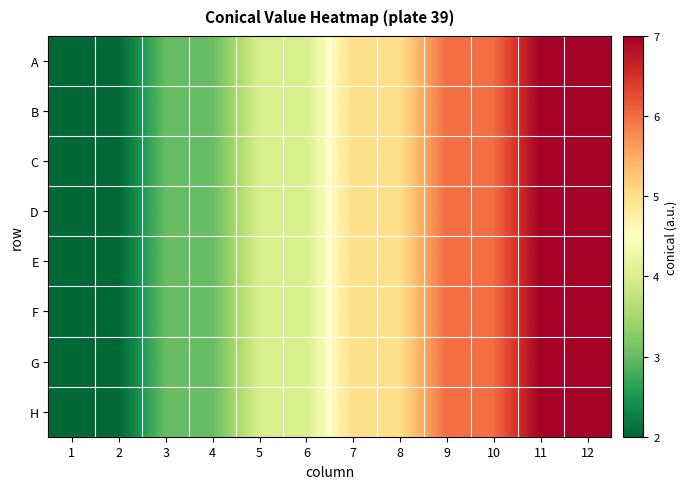

At which category is the sum across all series the highest?

11